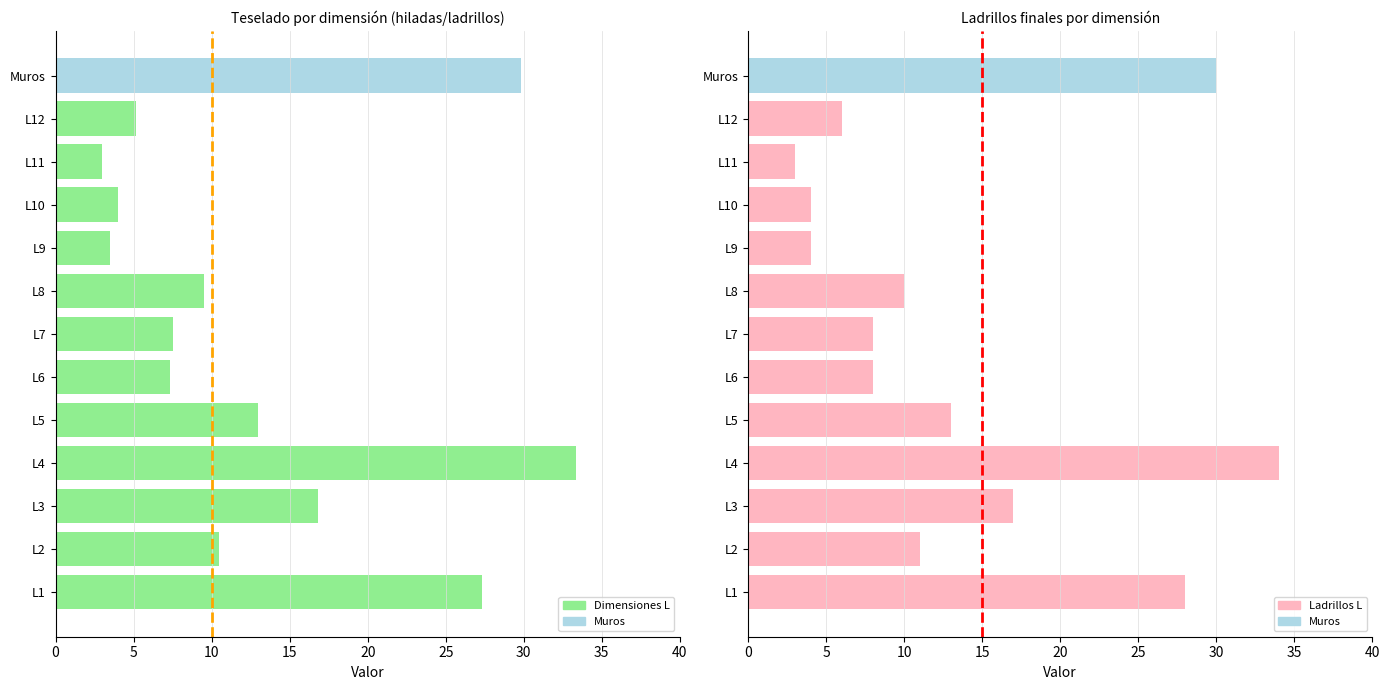

Reading right to left, list all the values displayed in this chart.

Teselado: 29.8	5.1	3.0	4.0	3.5	9.5	7.5	7.3	13.0	33.3	16.8	10.5	27.3
Ladrillos finales: 30.0	6.0	3.0	4.0	4.0	10.0	8.0	8.0	13.0	34.0	17.0	11.0	28.0